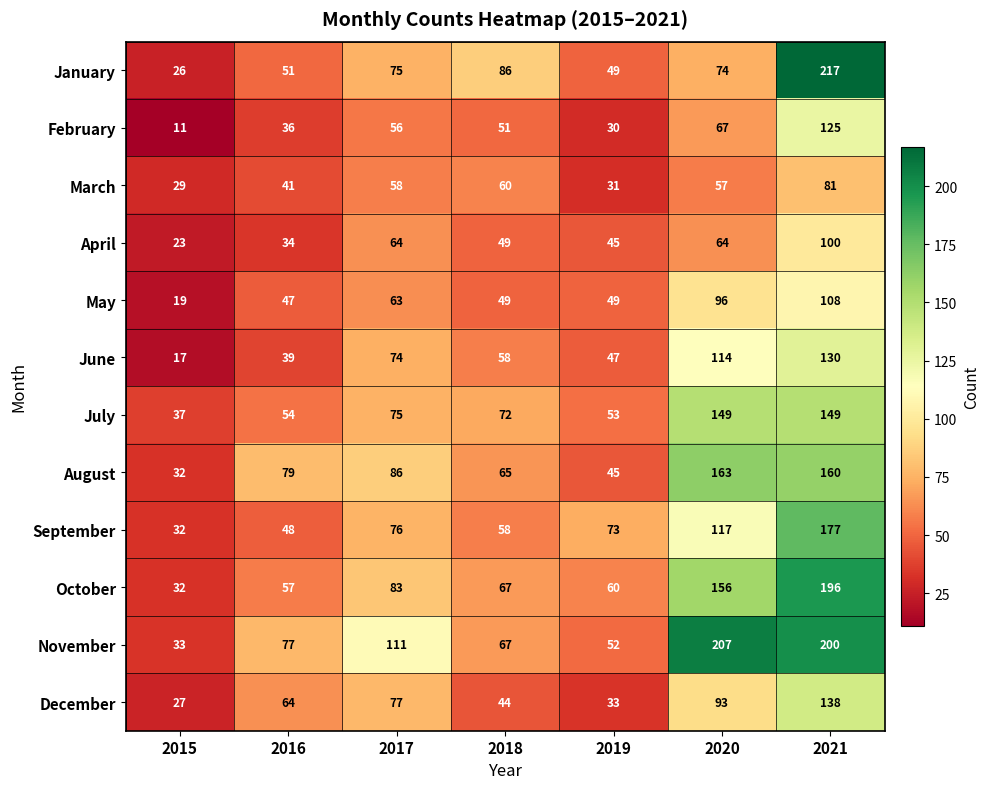

The January series shows 75 at 2017. True or false?

True